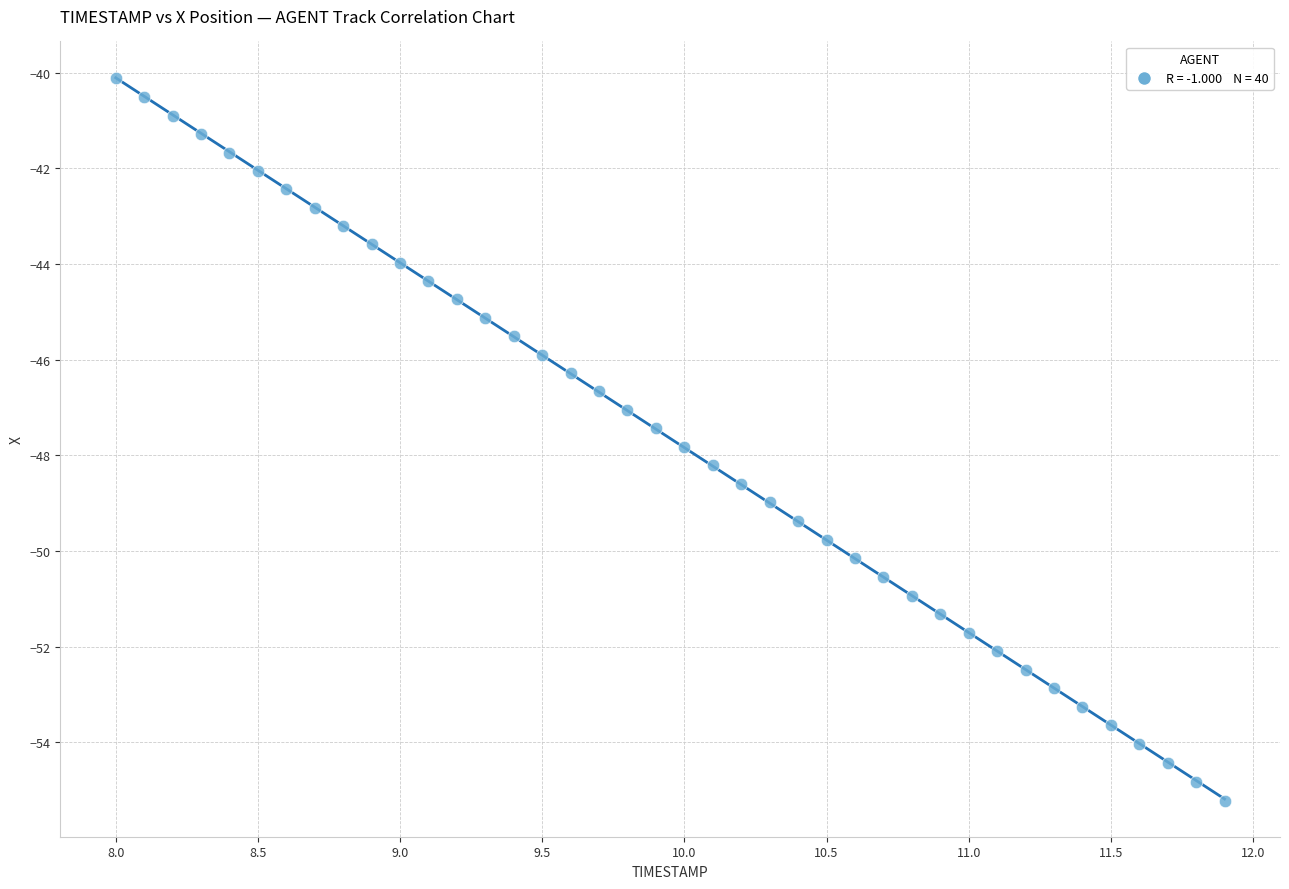

What is the range of Y values (max minus min)?

15.1